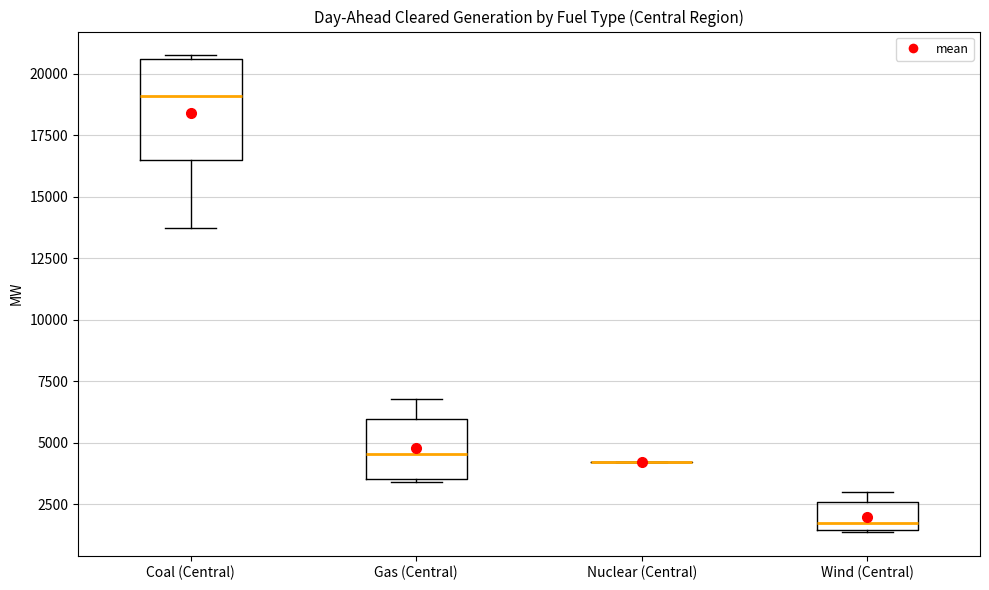

Reading left to right, read every box against the y-axis: the position of its median line, the range the box covers, and the ends of its whiskers. The values are not printed on the chart, so give them approximately, as read against the axis.

Coal (Central): median 19000, box 16500 to 20500, whiskers 13500 to 20500
Gas (Central): median 4500, box 3500 to 6000, whiskers 3500 to 7000
Nuclear (Central): box collapsed to a line at 4000, whiskers 4000 to 4000
Wind (Central): median 1500 (just above the box's lower edge), box 1500 to 2500, whiskers 1500 to 3000